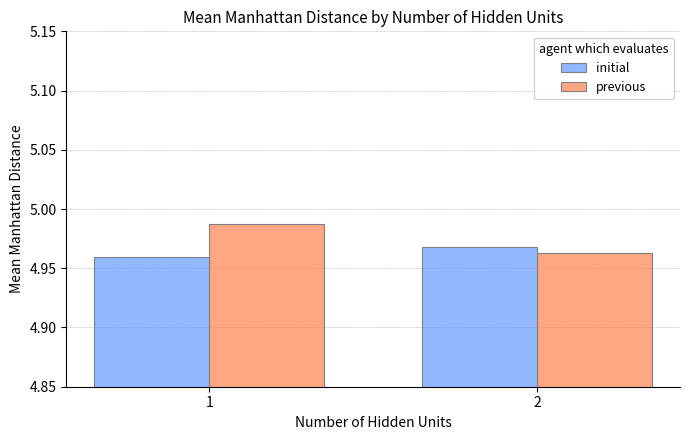

At how many categories does at least one series exceed 4?

2